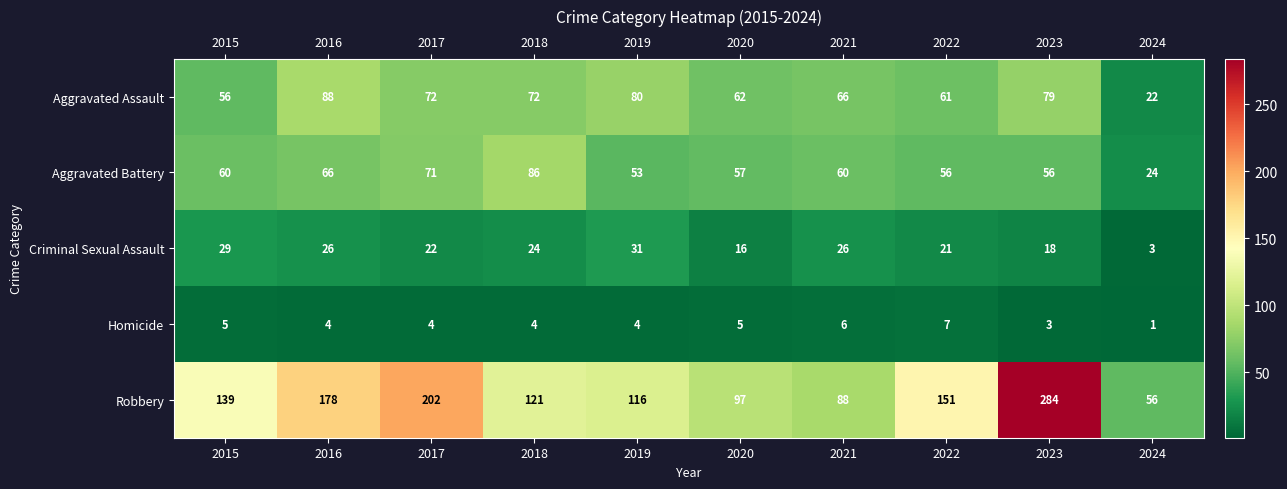

At which category is the sum across all series the highest?

2023